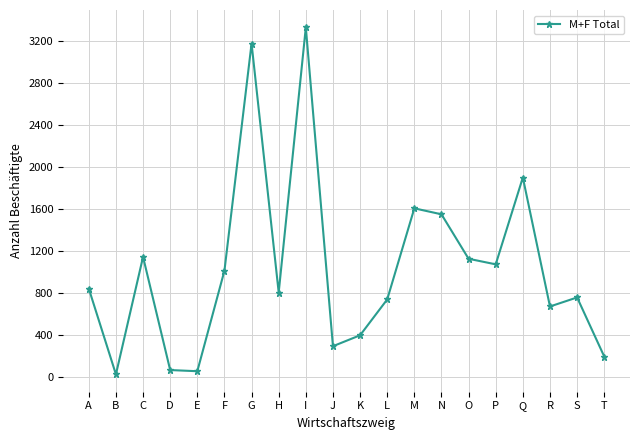

The chart shows a value of 293 at J. True or false?

True